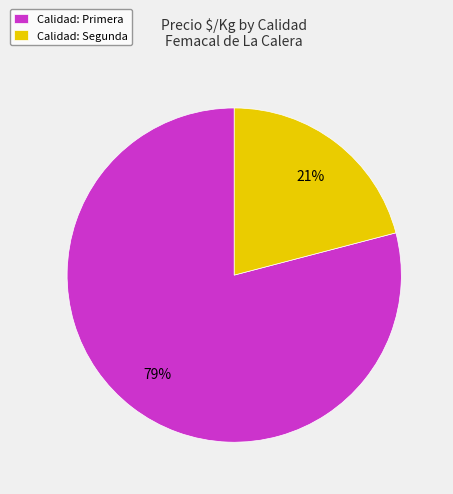

To the nearest percent, what portion does Calidad: Primera represent?

79%